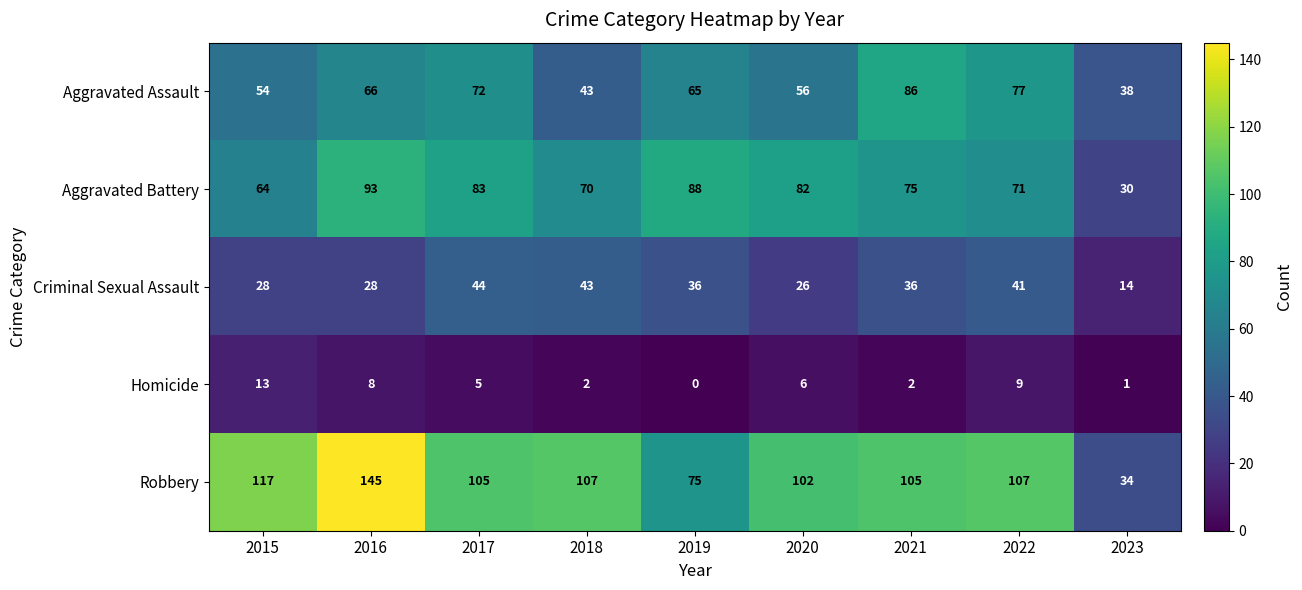

Which series has the widest spread of values?

Robbery